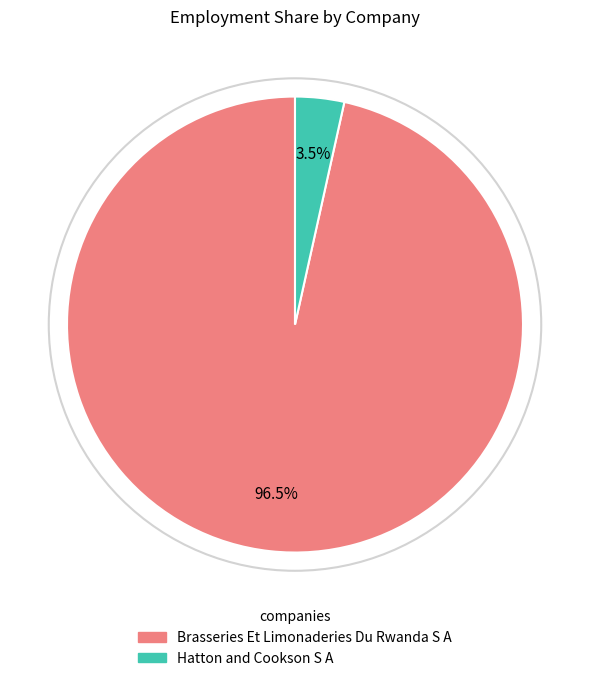

What is the smallest slice in the pie chart?

Hatton and Cookson S A